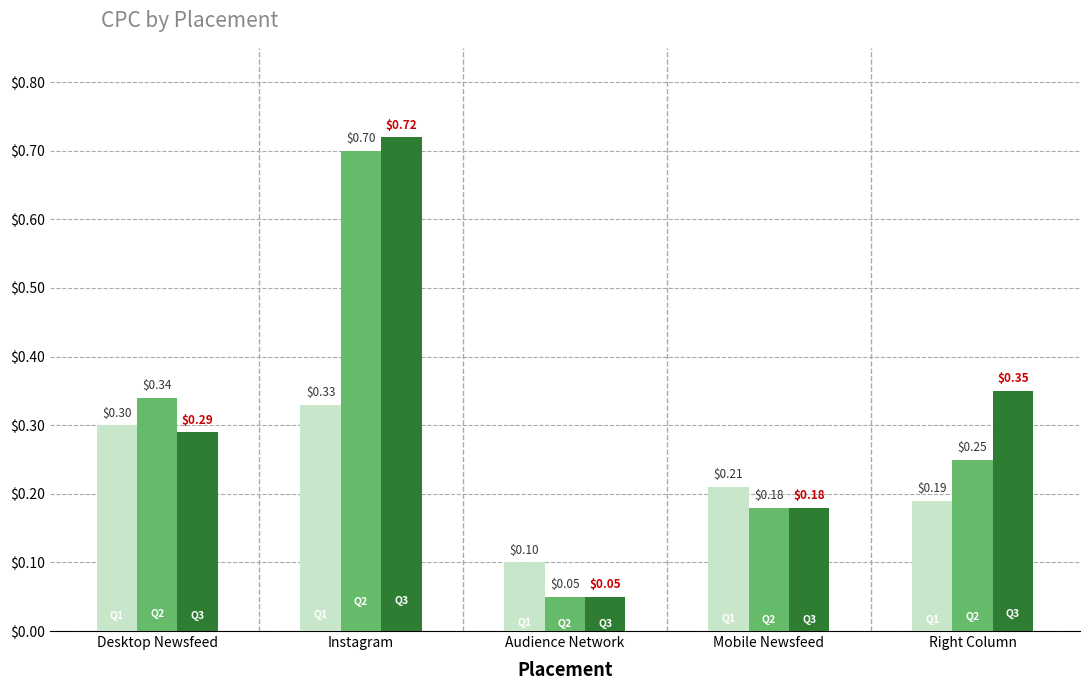

At which category is the sum across all series the highest?

Instagram